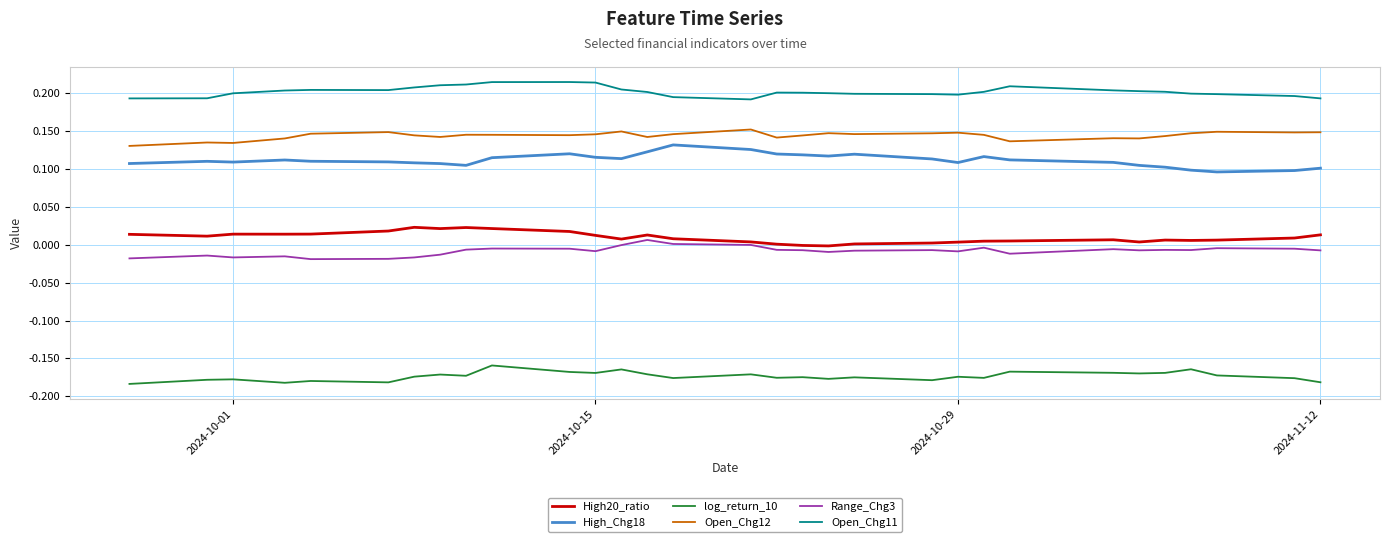

True or false: High20_ratio and Open_Chg11 intersect in this chart.

False